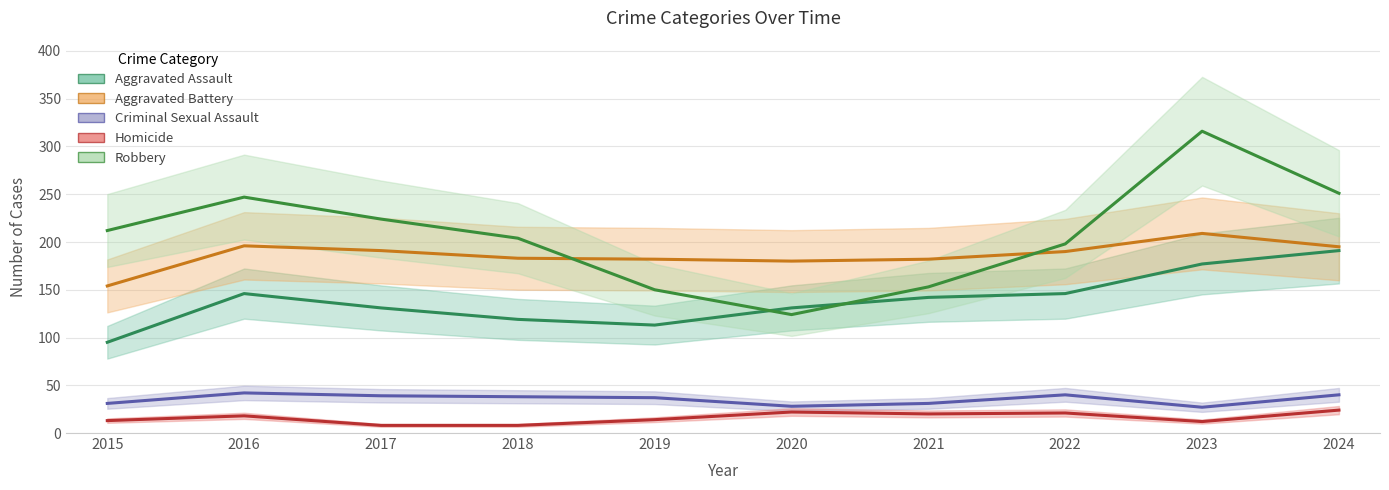

Reading right to left, transcribe all the data shown in this chart.

Aggravated Assault: 191	177	146	142	131	113	119	131	146	95
Aggravated Battery: 195	209	190	182	180	182	183	191	196	154
Criminal Sexual Assault: 40	27	40	31	28	37	38	39	42	31
Homicide: 24	12	21	20	22	14	8	8	18	13
Robbery: 251	316	198	153	124	150	204	224	247	212